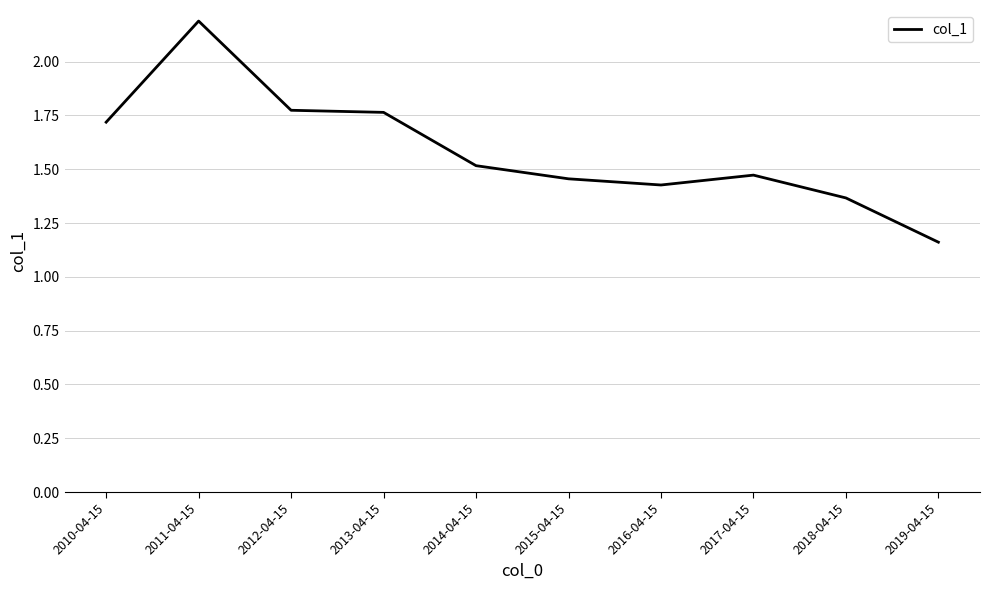

What is the difference between the values at 2019-04-15 and 2016-04-15?

0.3